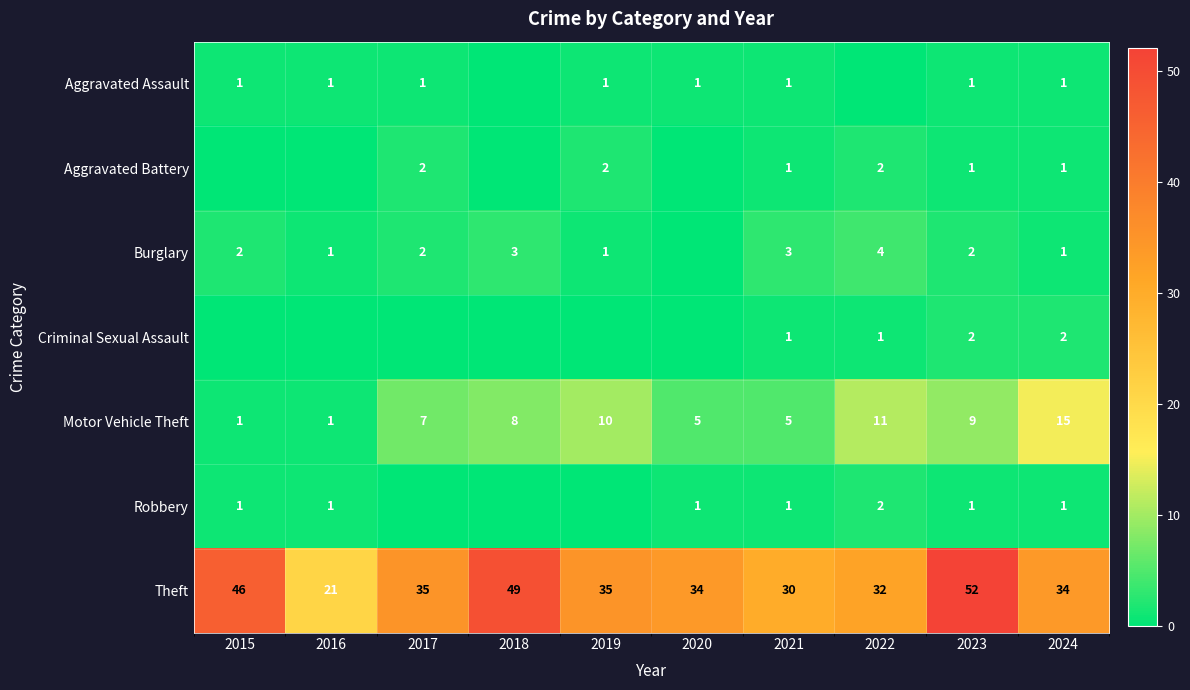

At how many categories does at least one series exceed 9?

10